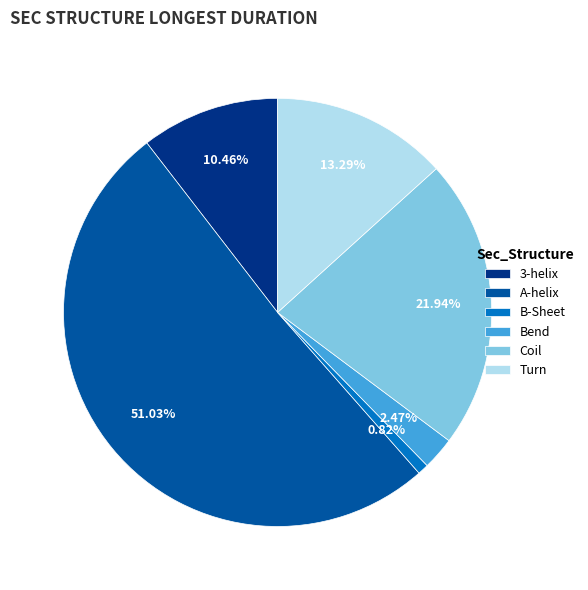

To the nearest percent, what is the combined percentage of B-Sheet and Bend?

3%